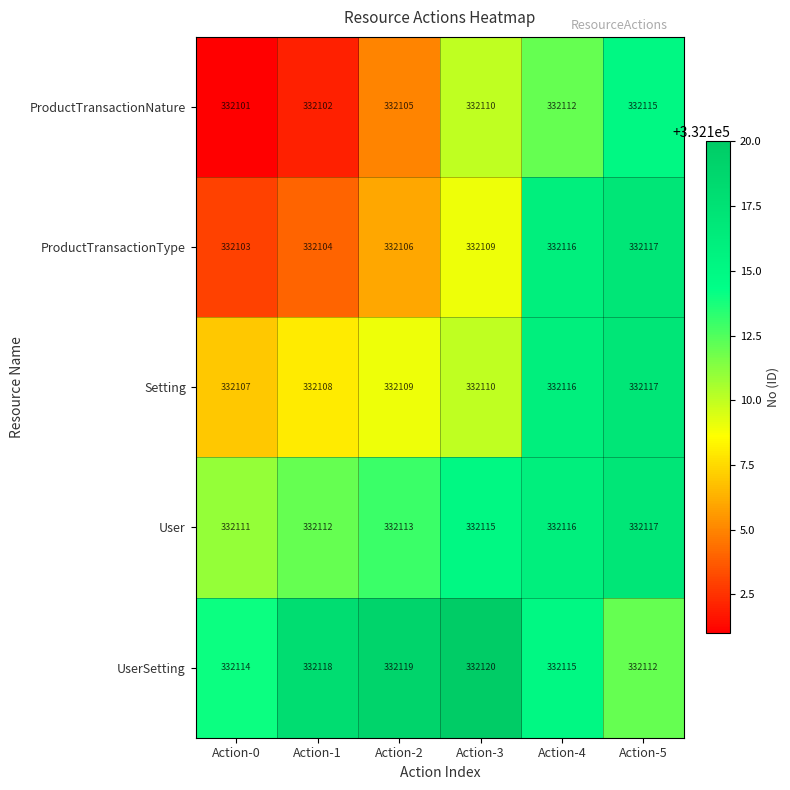

What is the sum of the Setting values at Action-2 and Action-3?

664219